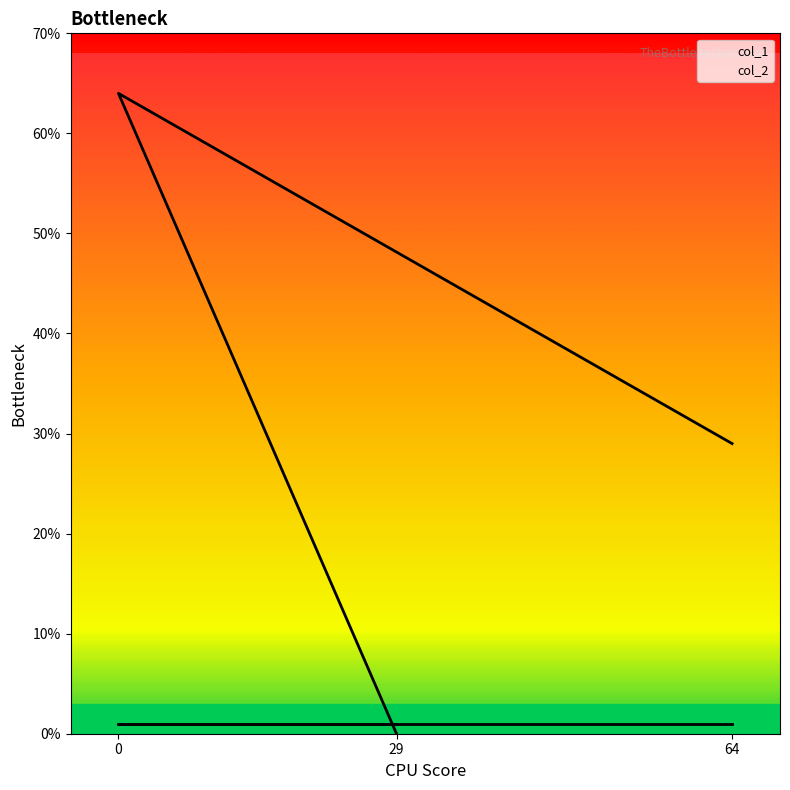

Reading left to right, list all the values displayed in this chart.

29=0	0=64	64=29